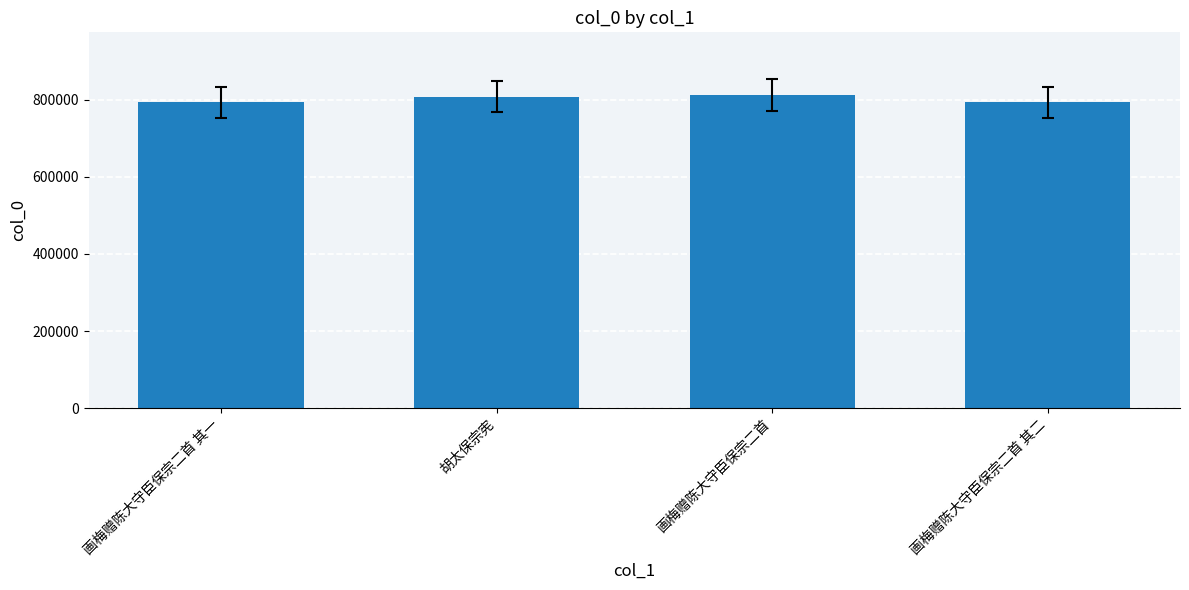

What is the label of the 3rd bar from the right?

胡太保宗宪